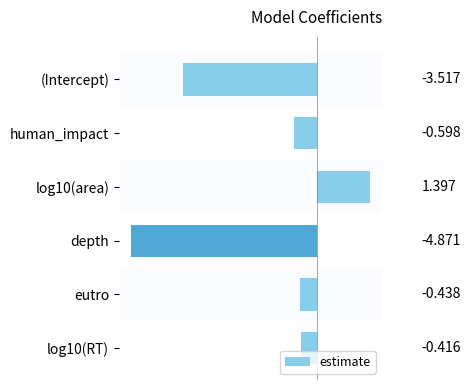

List the labels in order of value, smallest first.

depth, (Intercept), human_impact, eutro, log10(RT), log10(area)